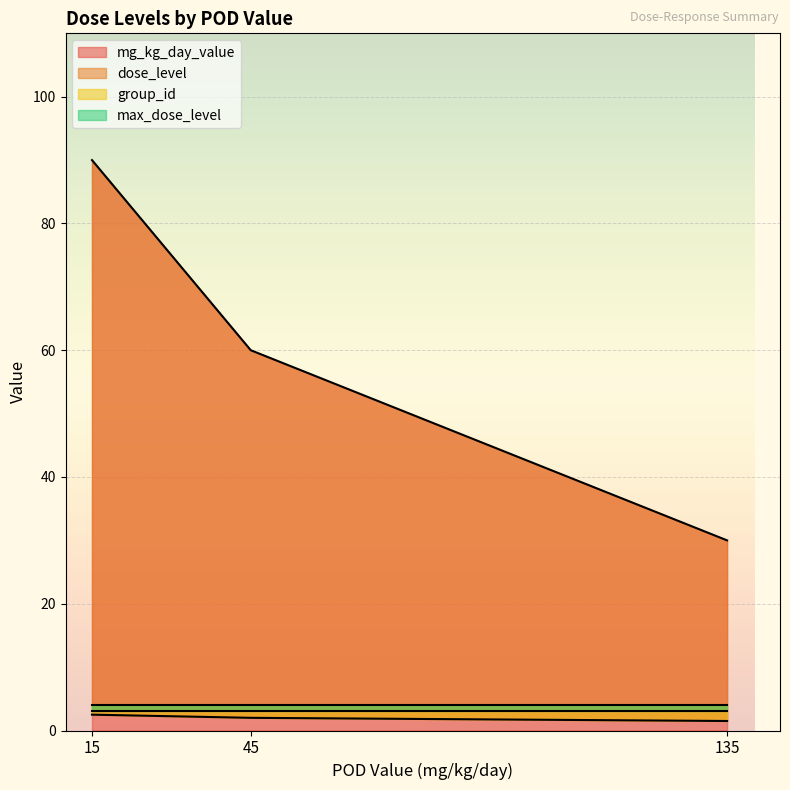

True or false: mg_kg_day_value has a value of 82 at 45.

False